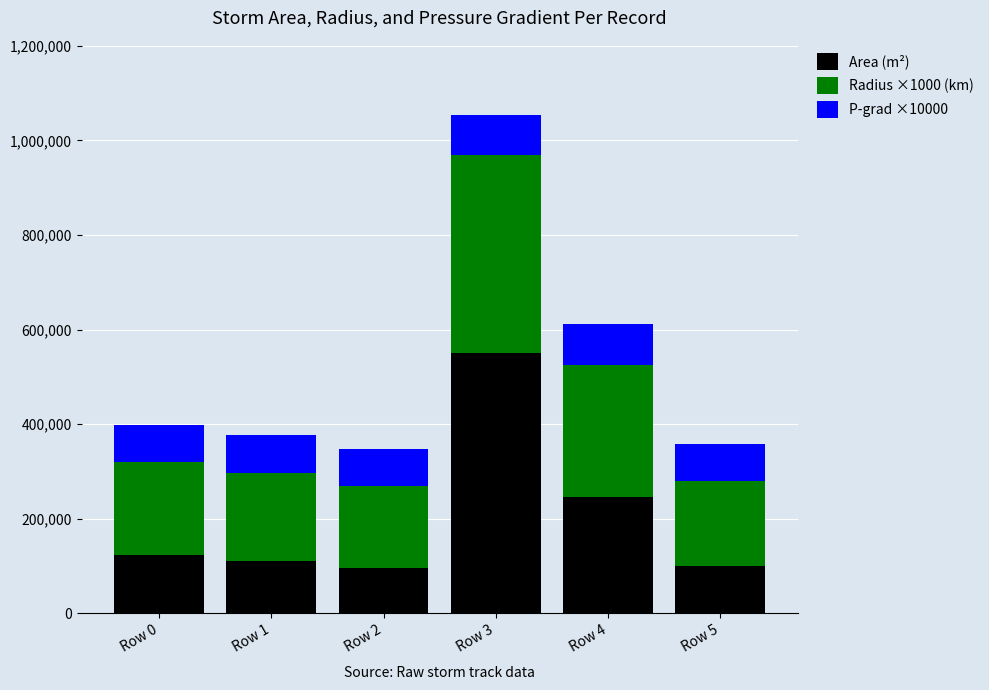

Where is Area (m²) nearest to the value 323437?

Row 4